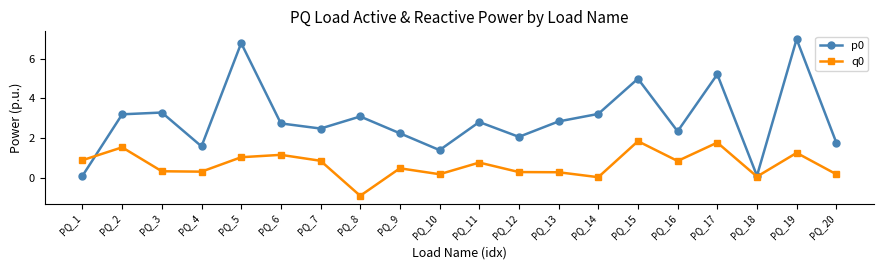

At which category is the sum across all series the highest?

PQ_19